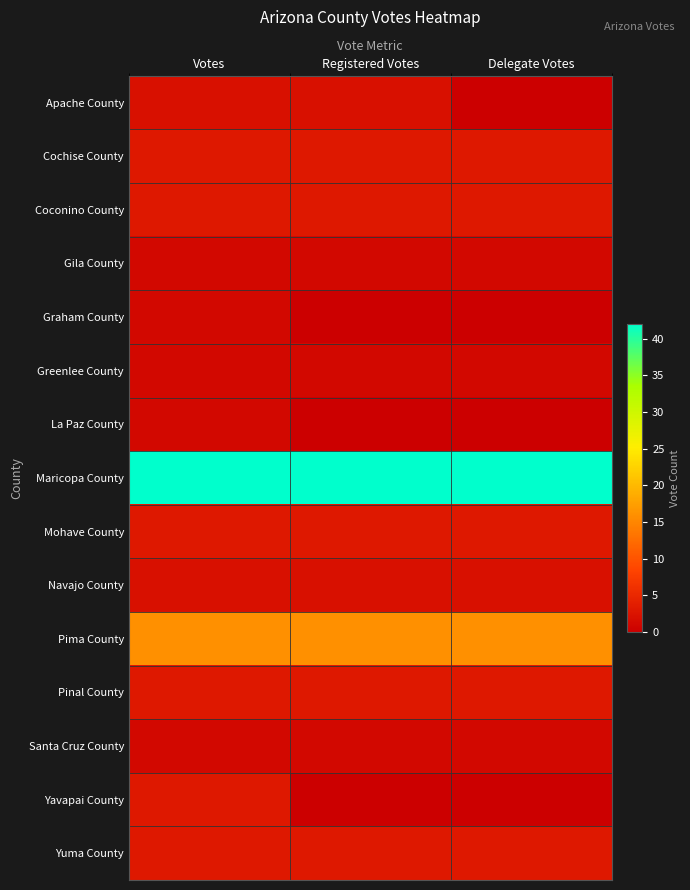

Reading left to right, what are all the values shown in this chart?

Apache County: Votes=2	Registered Votes=2	Delegate Votes=0
Cochise County: Votes=3	Registered Votes=3	Delegate Votes=3
Coconino County: Votes=3	Registered Votes=3	Delegate Votes=3
Gila County: Votes=1	Registered Votes=1	Delegate Votes=1
Graham County: Votes=1	Registered Votes=0	Delegate Votes=0
Greenlee County: Votes=1	Registered Votes=1	Delegate Votes=1
La Paz County: Votes=1	Registered Votes=0	Delegate Votes=0
Maricopa County: Votes=42	Registered Votes=42	Delegate Votes=42
Mohave County: Votes=3	Registered Votes=3	Delegate Votes=3
Navajo County: Votes=2	Registered Votes=2	Delegate Votes=2
Pima County: Votes=16	Registered Votes=16	Delegate Votes=16
Pinal County: Votes=3	Registered Votes=3	Delegate Votes=3
Santa Cruz County: Votes=1	Registered Votes=1	Delegate Votes=1
Yavapai County: Votes=3	Registered Votes=0	Delegate Votes=0
Yuma County: Votes=3	Registered Votes=3	Delegate Votes=3